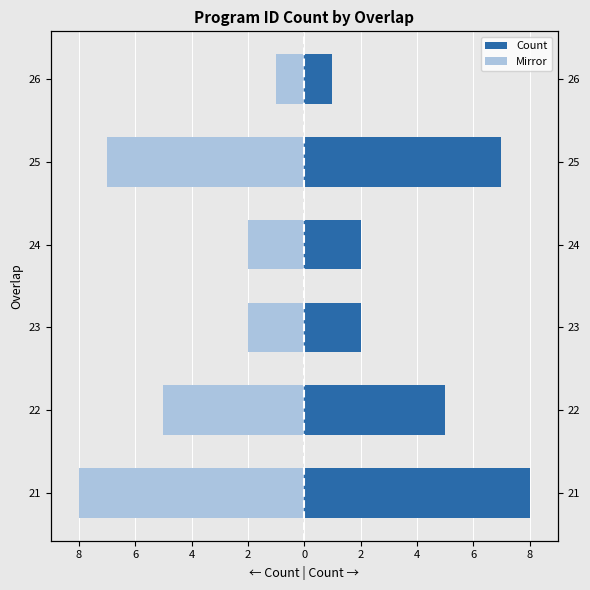

Is it true that Mirror equals -7 at 25?

True